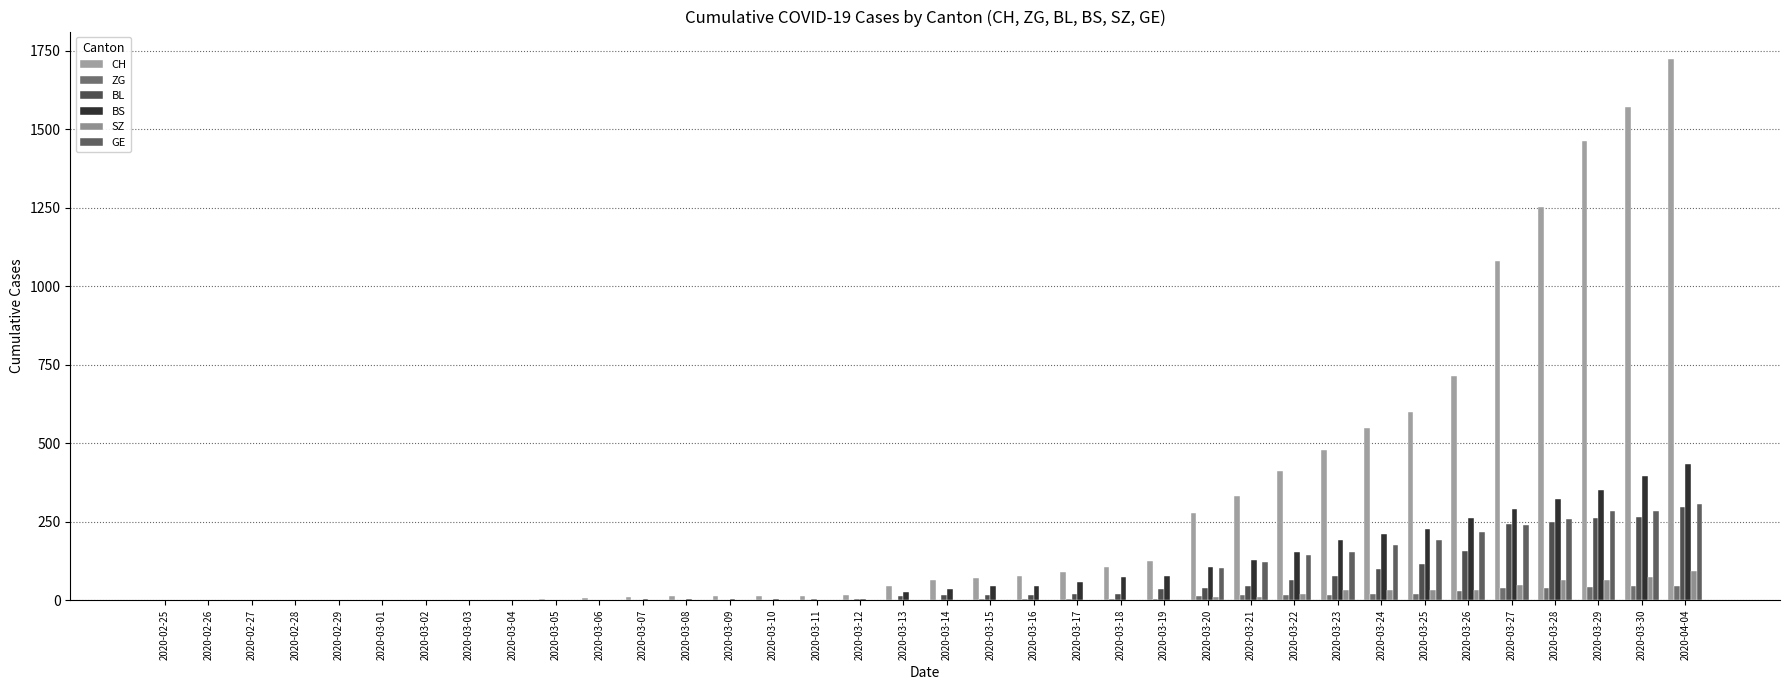

Count the number of data series in this chart.

6